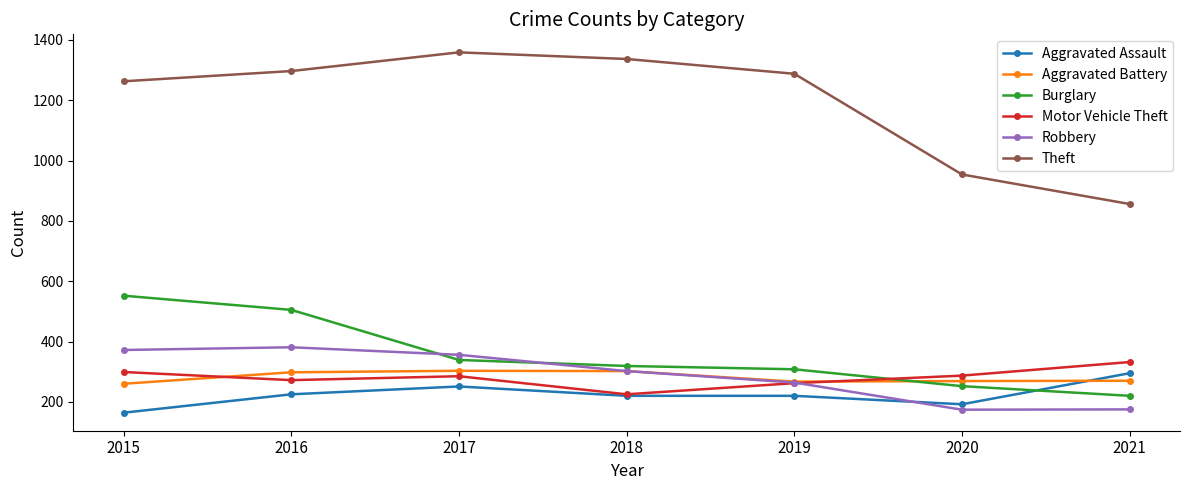

What is the difference between the second highest and second lowest values in the Aggravated Assault series?

59